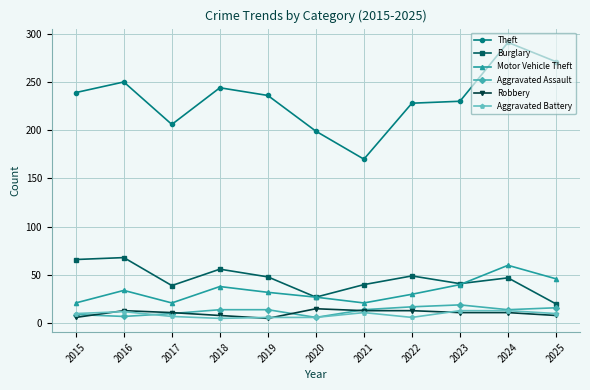

True or false: Motor Vehicle Theft and Aggravated Battery cross at least once.

False